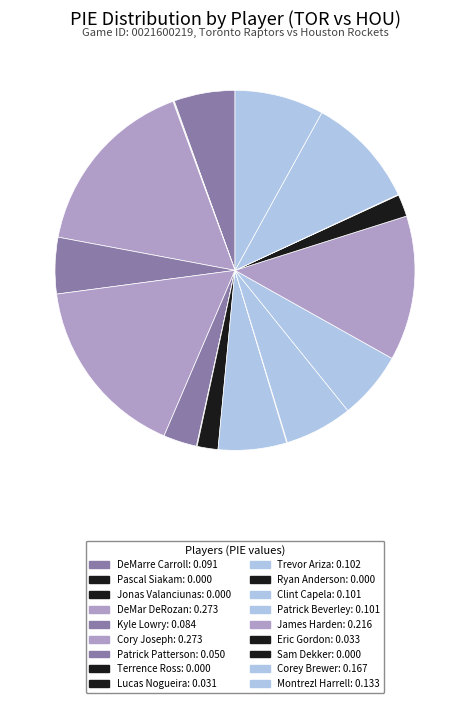

True or false: Jonas Valanciunas accounts for 0% of the total.

True